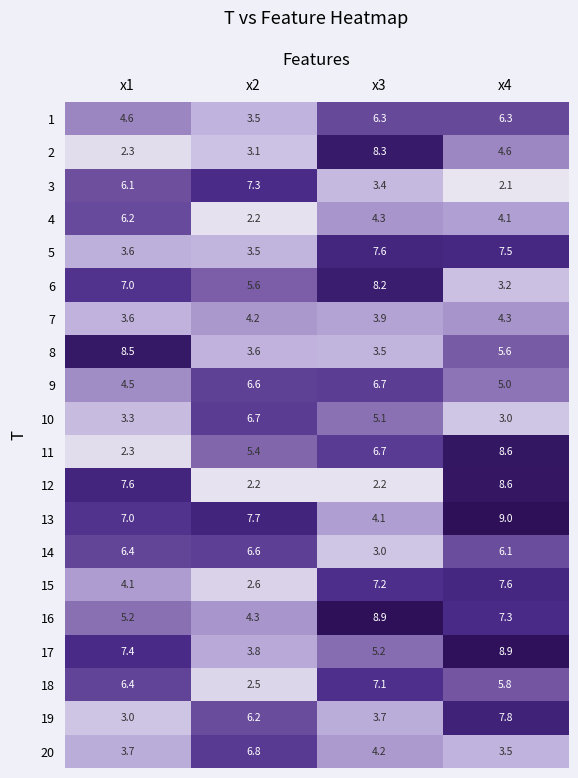

How many values in the 20 series exceed 4?

2